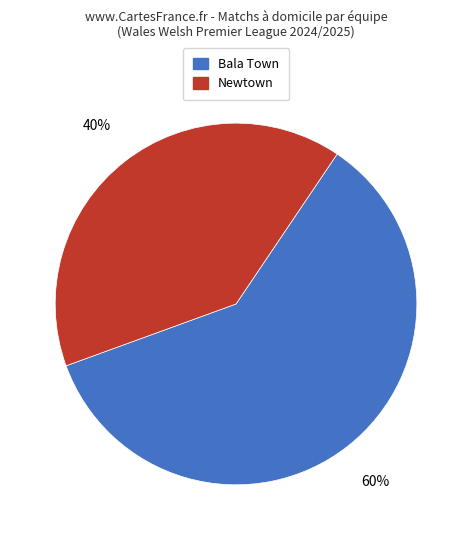

To the nearest percent, what is the difference between the largest and smallest slice percentages?

20%